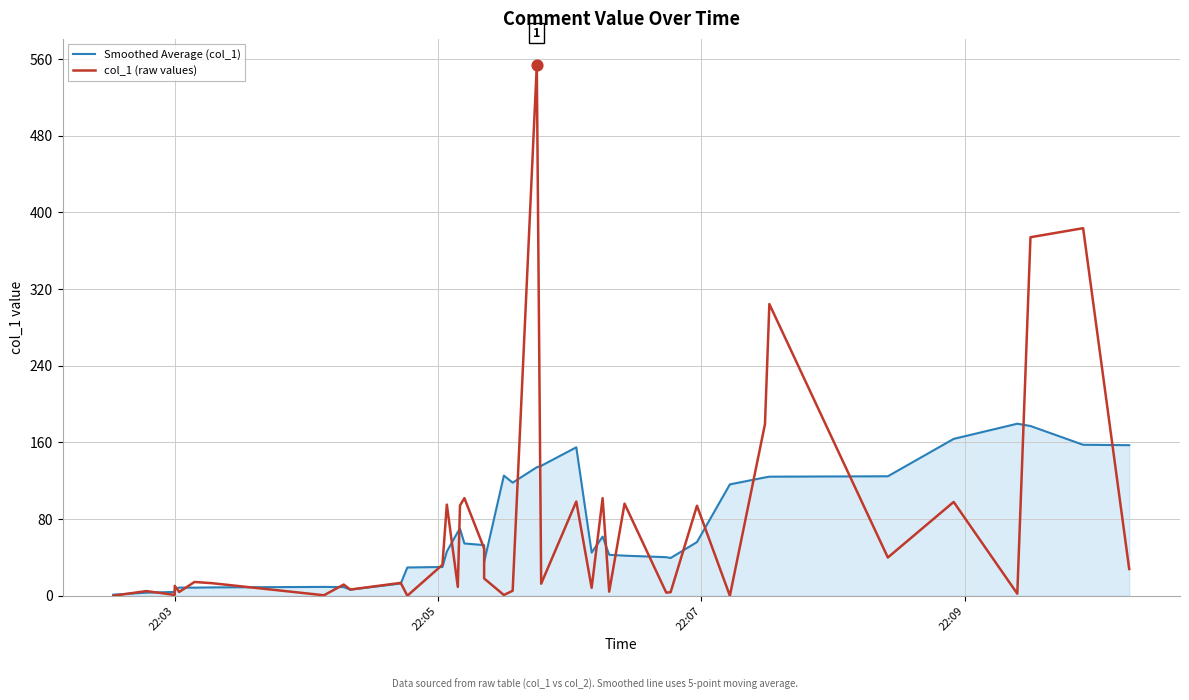

At how many categories does at least one series exceed 315?

3